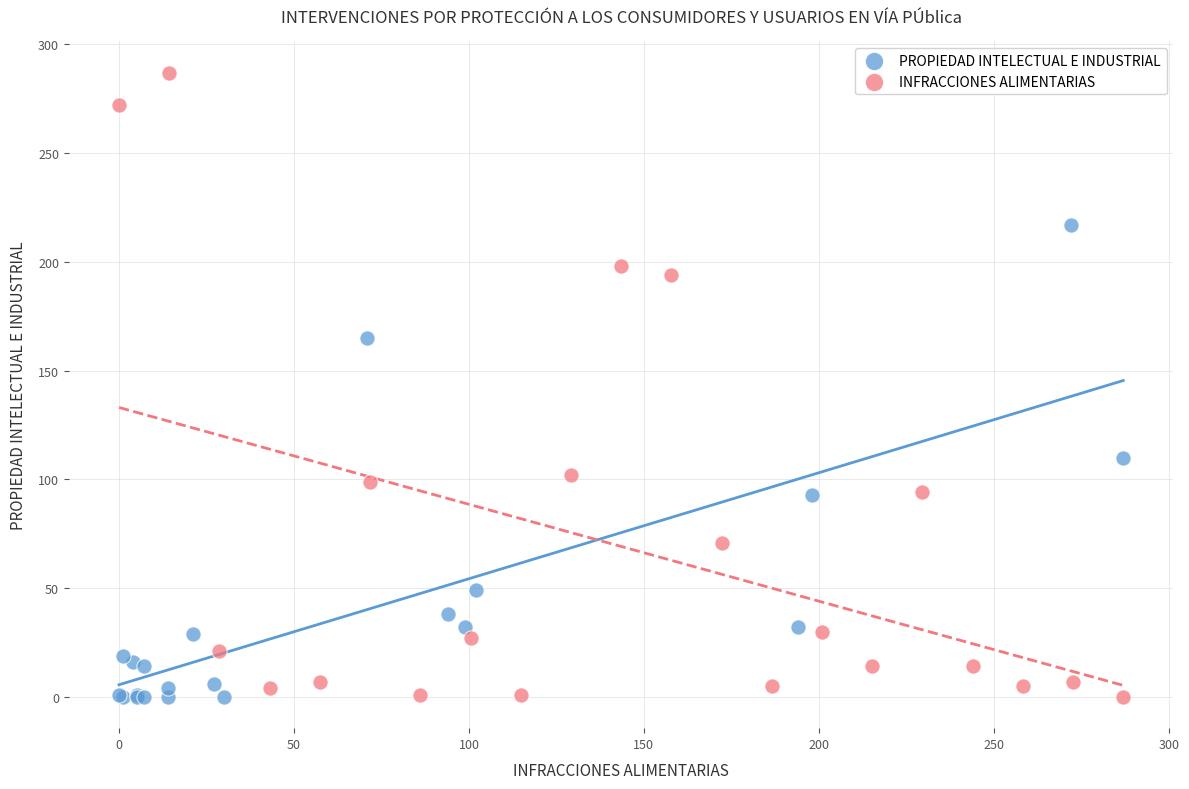

Which series contains the highest Y value?

INFRACCIONES ALIMENTARIAS